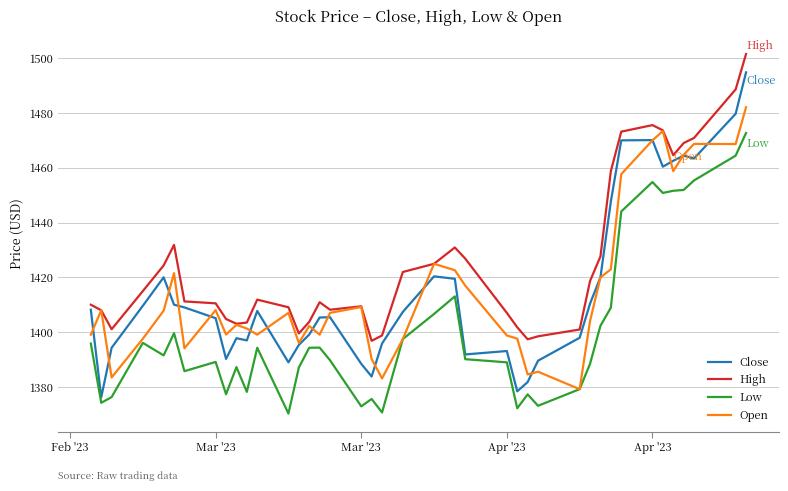

What are all the series names shown in the legend?

Close, High, Low, Open